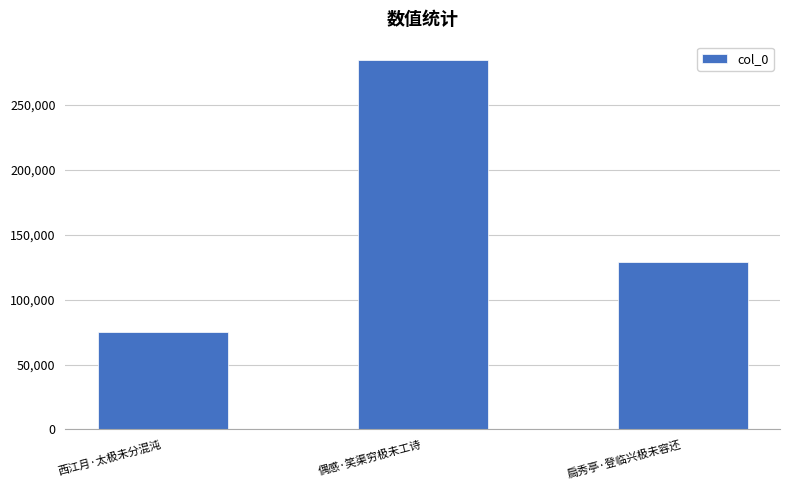

What is the label of the 1st bar from the left?

西江月·太极未分混沌